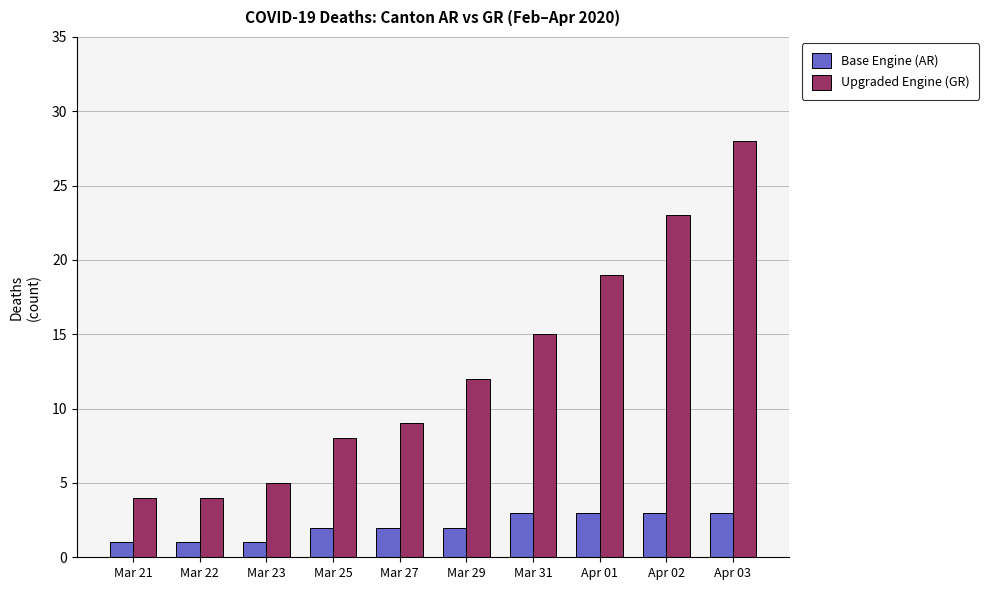

Is the value of Base Engine (AR) at Mar 21 greater than the value of Upgraded Engine (GR) at Mar 22?

No